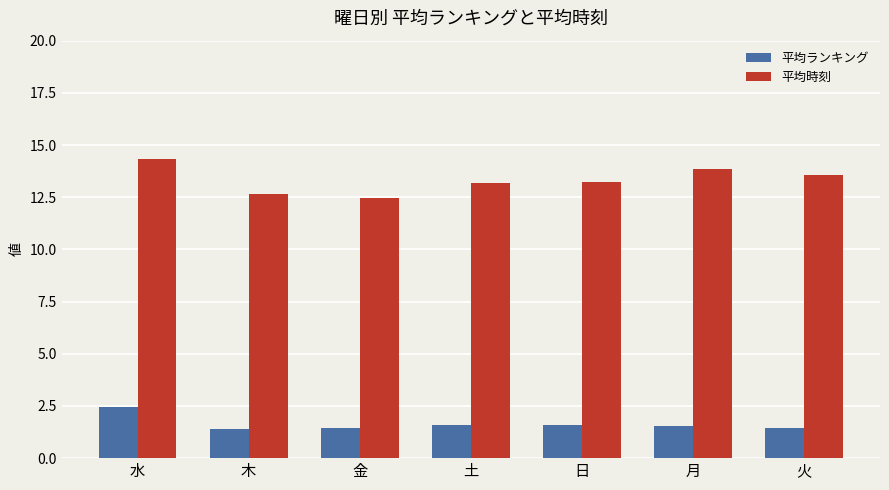

What is the sum of all 平均時刻 values?

93.2